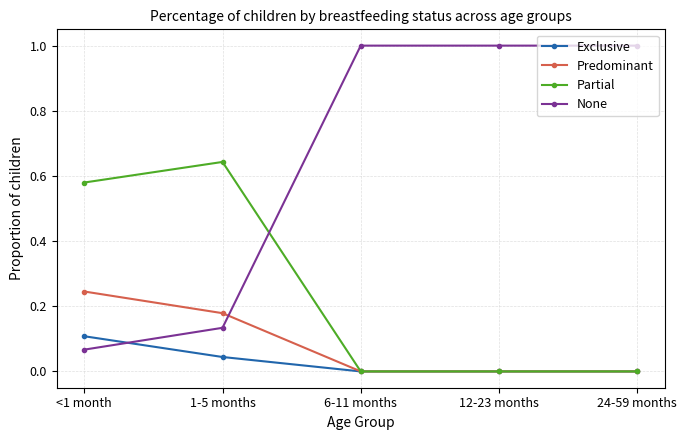

Count the Exclusive values in the range 0 to 1.

5